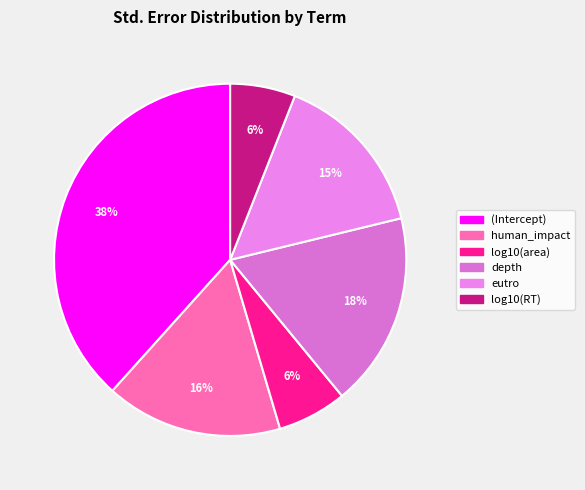

Rank the categories by value from lowest to highest.

log10(RT), log10(area), eutro, human_impact, depth, (Intercept)